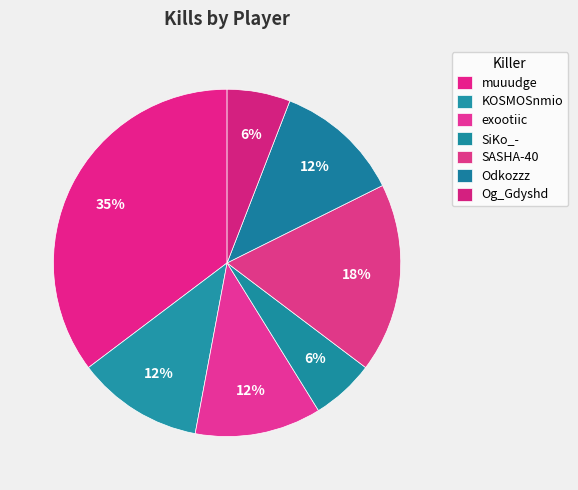

What percentage is NOT represented by Og_Gdyshd?

94.1%